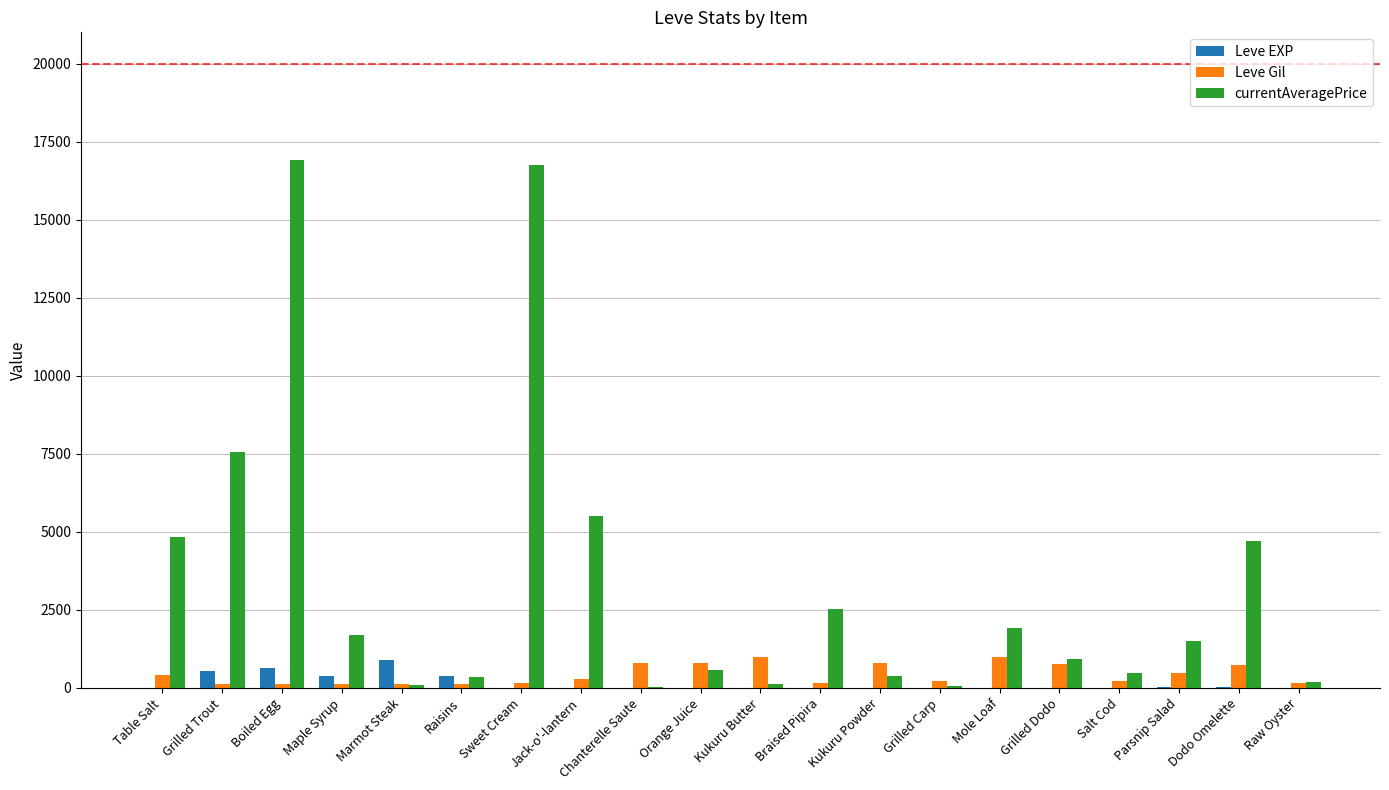

What is the total value across all series at Parsnip Salad?

1991